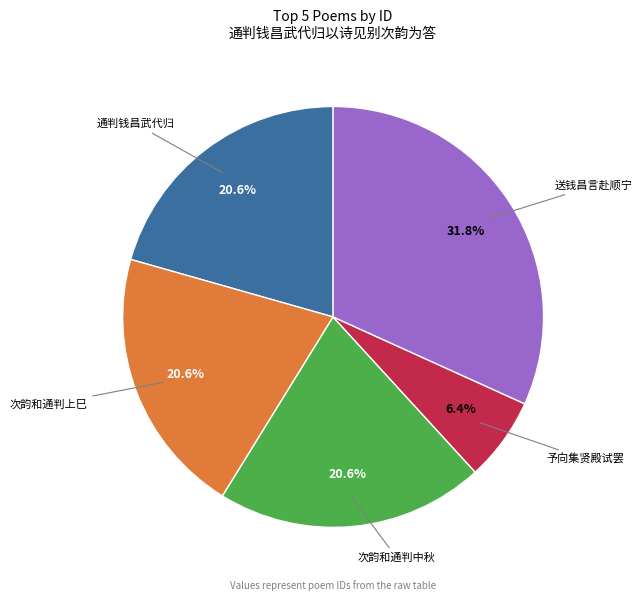

Count the number of slices in the pie.

5